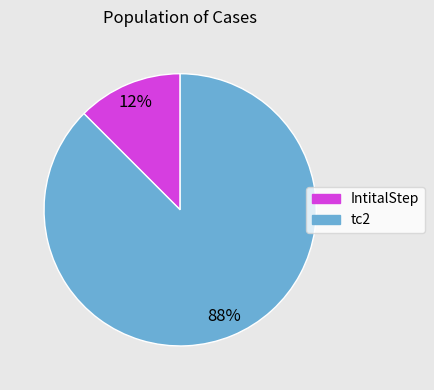

Which slice is the largest?

tc2